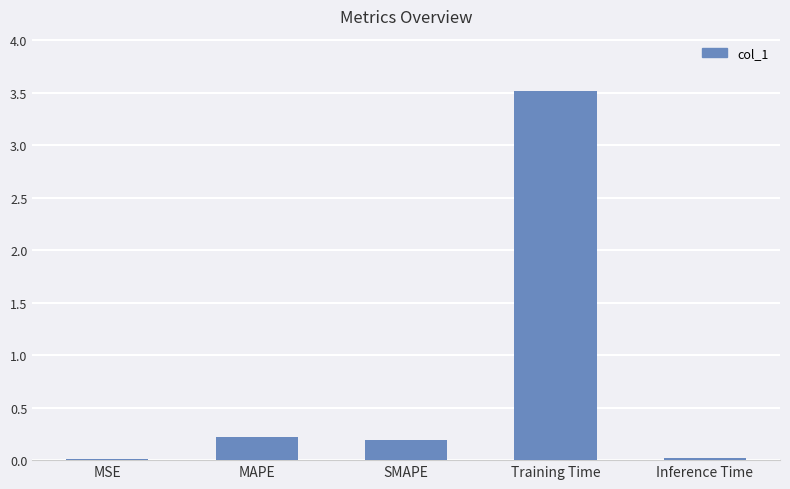

What is the change in value from MSE to SMAPE?

+0.2